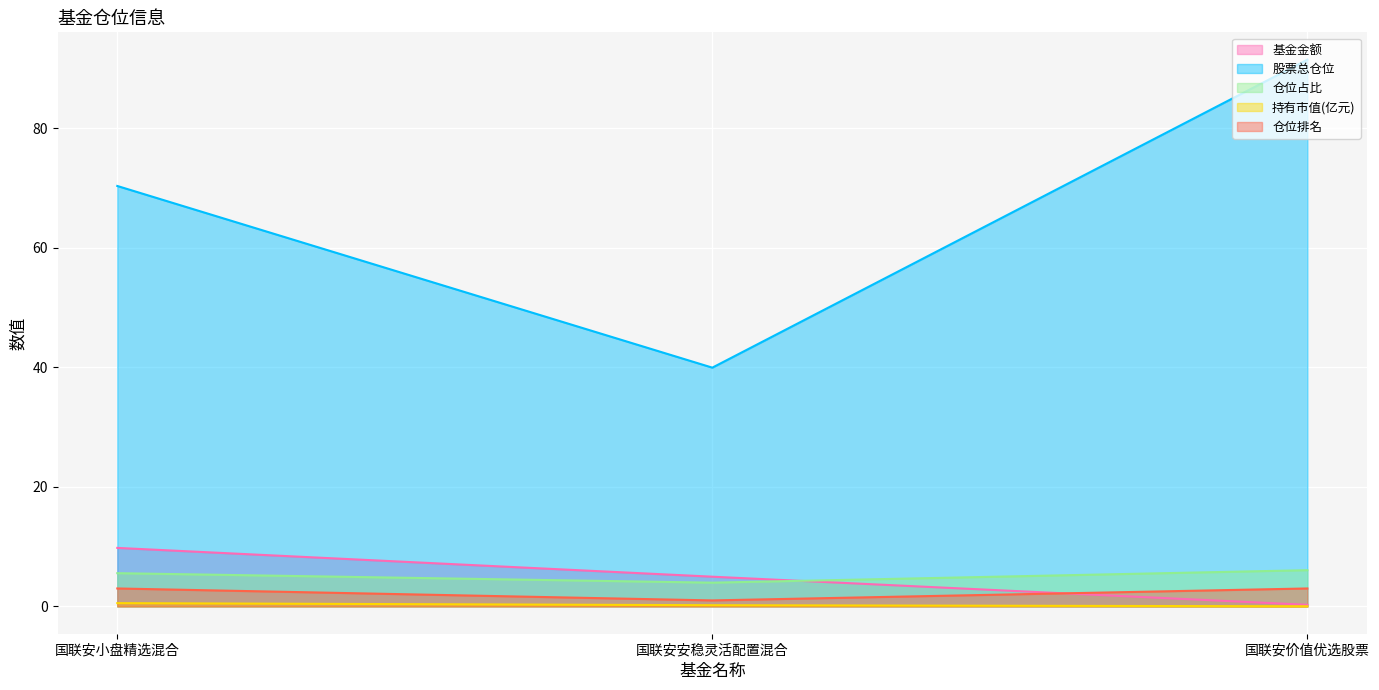

The 基金金额 series shows 9.8 at 国联安小盘精选混合. True or false?

True